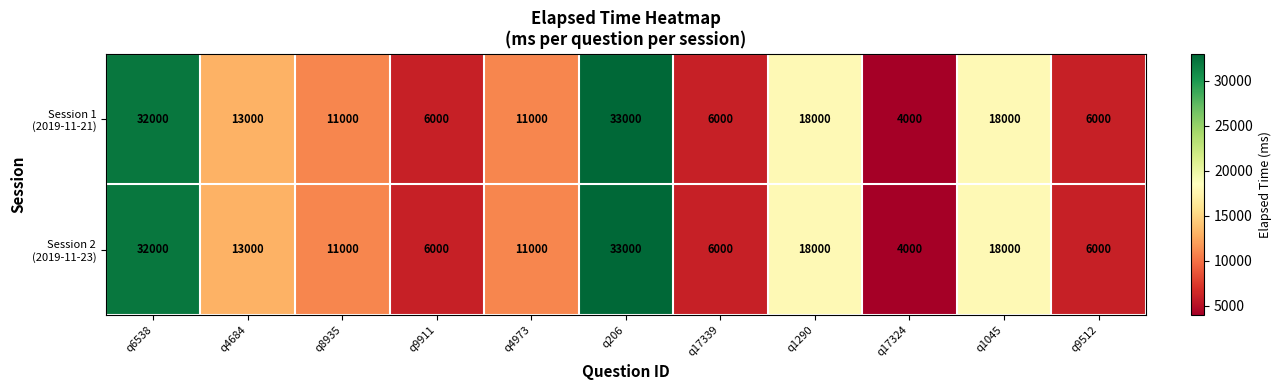

What is the total value across all series at q17339?

12000